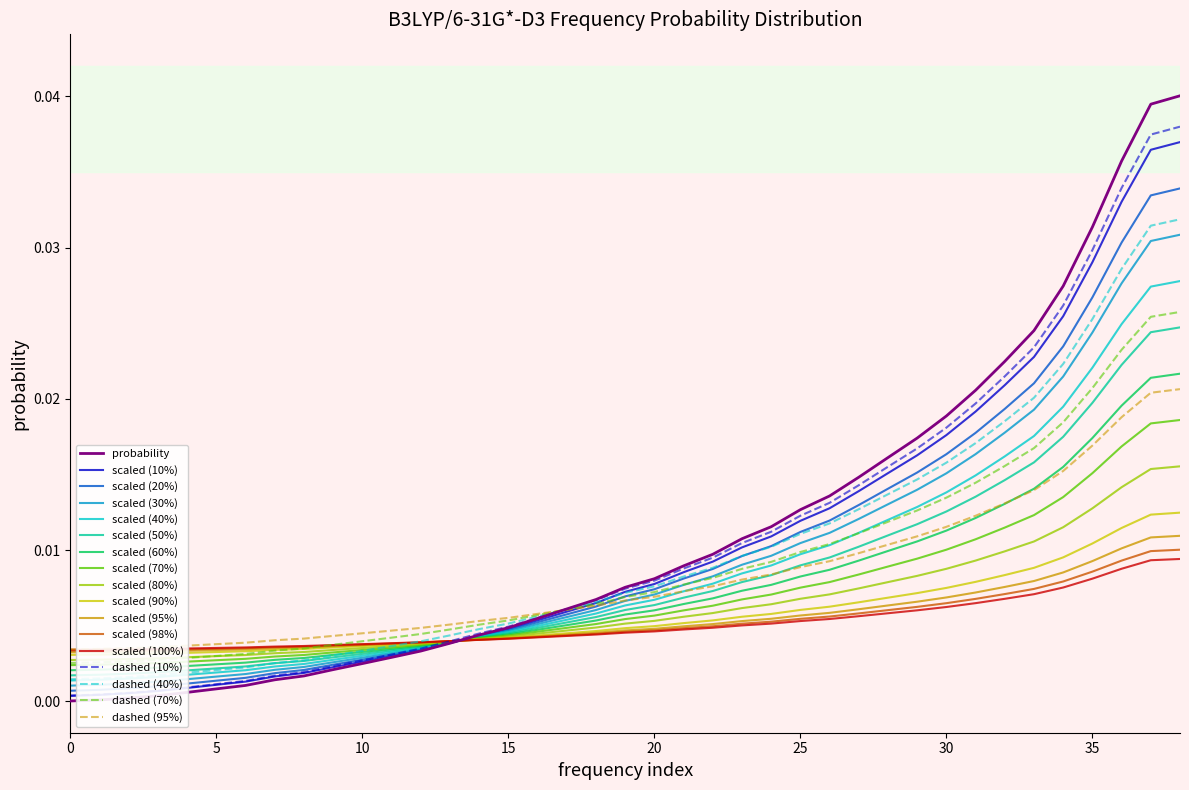

Which series has the largest range (max minus min)?

probability